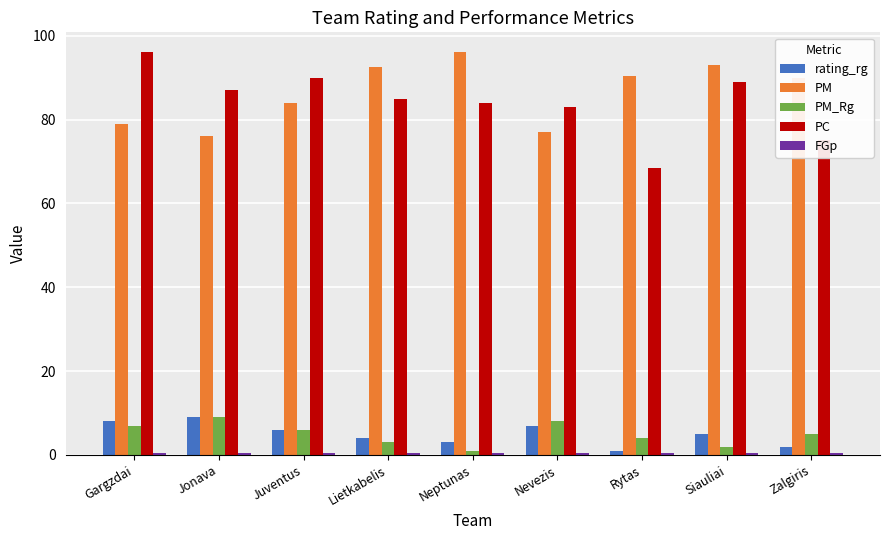

How many bars are there in total?

45